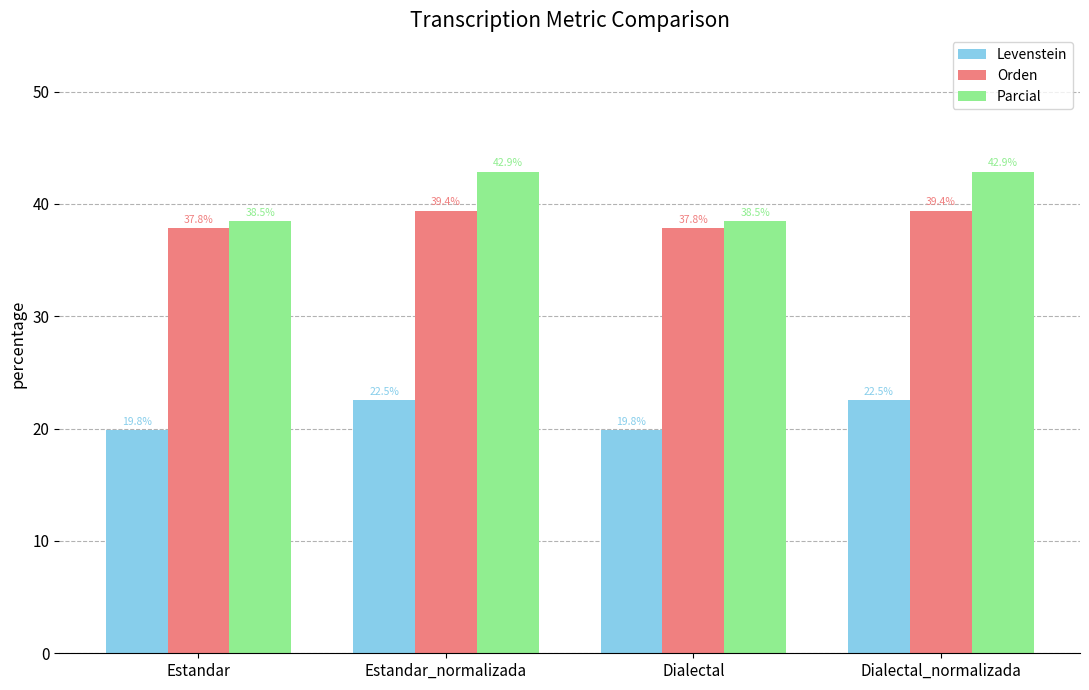

Rank the series by their maximum value, from highest to lowest.

Parcial, Orden, Levenstein